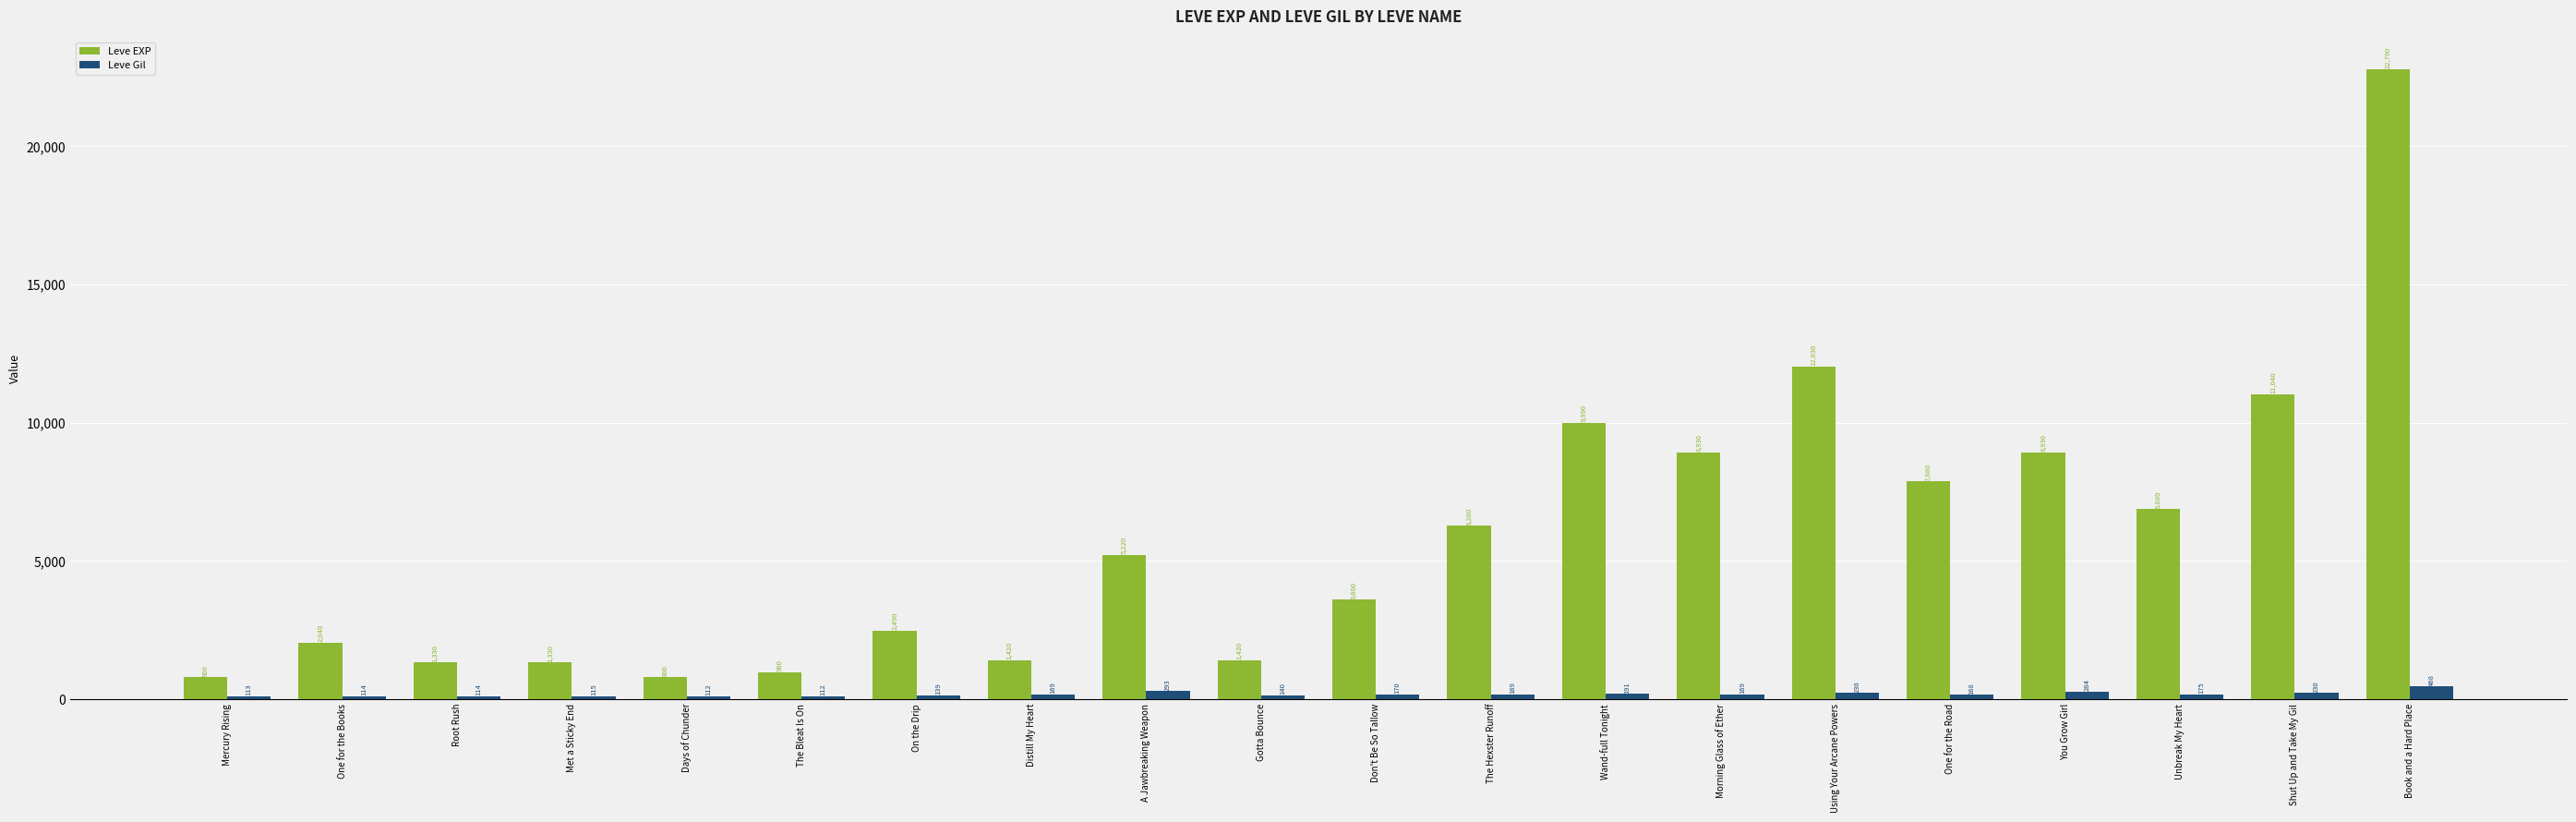

What is the sum of all Leve EXP values?

116180